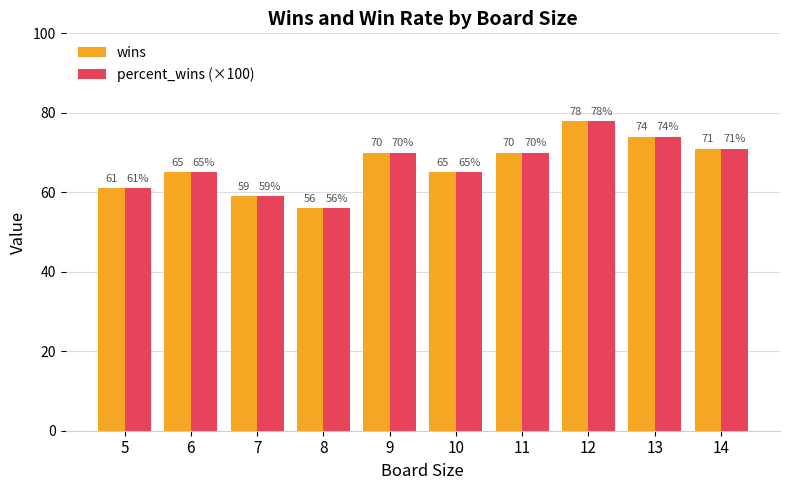

Reading left to right, what are all the values shown in this chart?

wins: 5=61.0	6=65.0	7=59.0	8=56.0	9=70.0	10=65.0	11=70.0	12=78.0	13=74.0	14=71.0
percent_wins (×100): 5=61.0	6=65.0	7=59.0	8=56.0	9=70.0	10=65.0	11=70.0	12=78.0	13=74.0	14=71.0